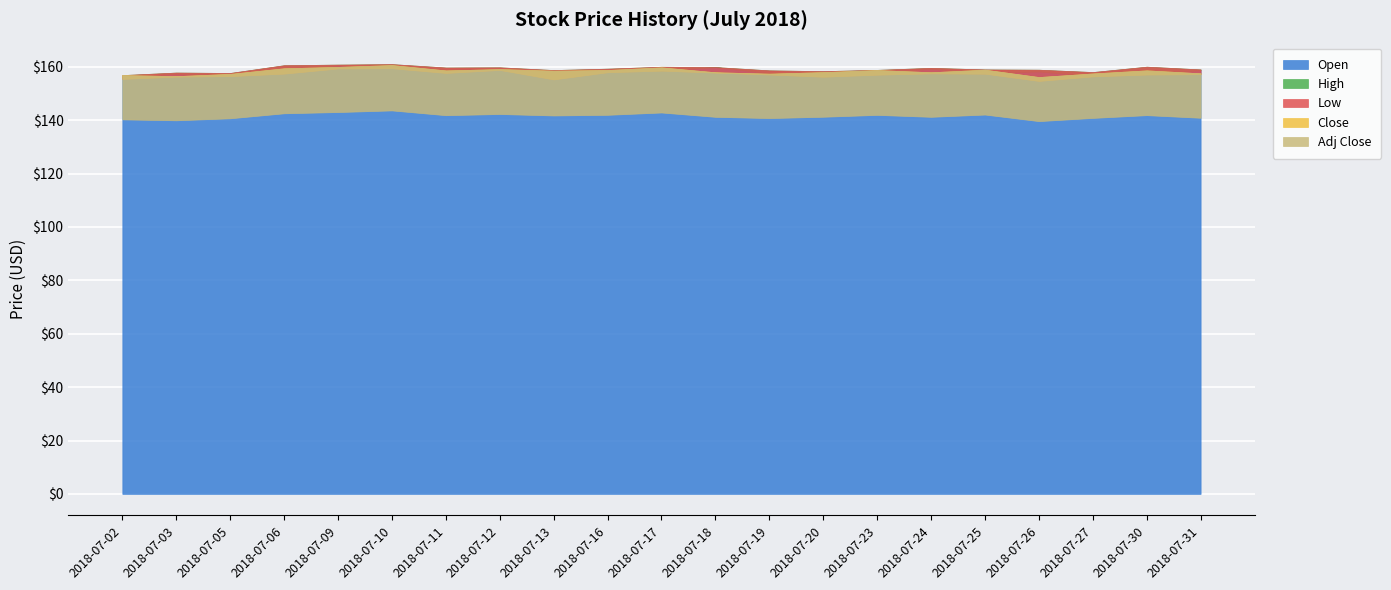

Reading right to left, what are all the values shown in this chart?

Open: 158.7	157.4	156.6	158.2	157.7	159.2	157.8	157.2	157.6	159.8	158.6	158.6	157.4	159.2	158.9	159.8	160.5	157.8	156.9	157.4	156.0
High: 159.0	160.0	158.0	158.9	159.0	159.6	158.8	158.3	158.6	159.9	160.0	159.3	158.8	159.8	159.7	161.0	160.8	160.6	157.7	157.8	156.9
Low: 157.2	157.1	156.4	154.7	157.4	157.5	157.0	156.3	157.1	157.8	158.6	158.0	155.3	158.8	157.7	159.5	159.4	157.4	156.5	156.3	155.4
Close: 157.5	158.6	157.5	156.1	158.9	157.9	158.8	158.0	157.4	157.9	159.8	158.8	158.5	159.1	158.6	160.6	159.9	159.4	157.3	156.5	156.9
Adj Close: 140.9	141.9	140.8	139.6	142.1	141.2	142.0	141.3	140.8	141.2	142.9	142.0	141.8	142.3	141.9	143.6	143.0	142.6	140.7	139.9	140.3